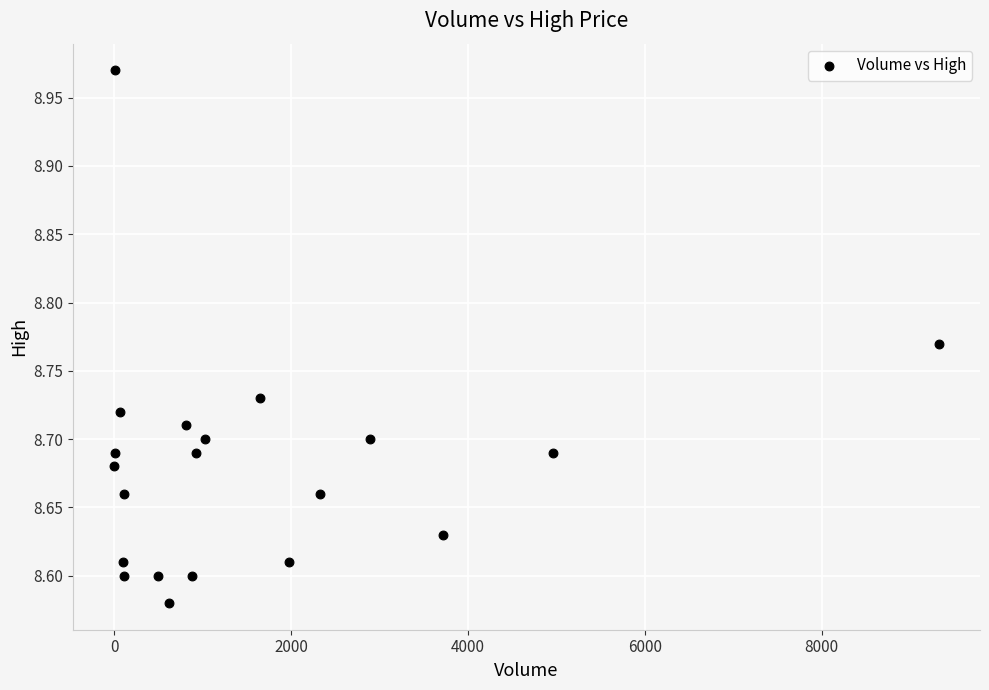

What is the range of Y values (max minus min)?

0.4